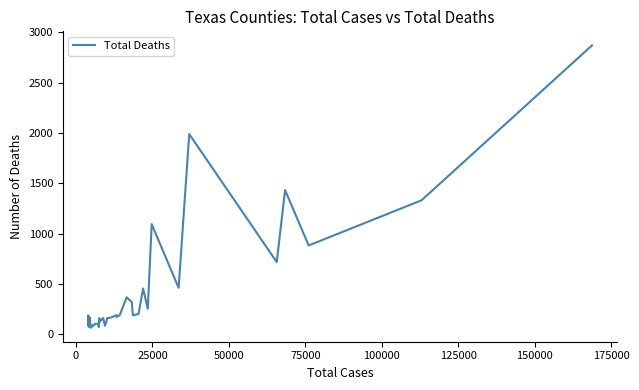

What is the smallest value displayed?

65